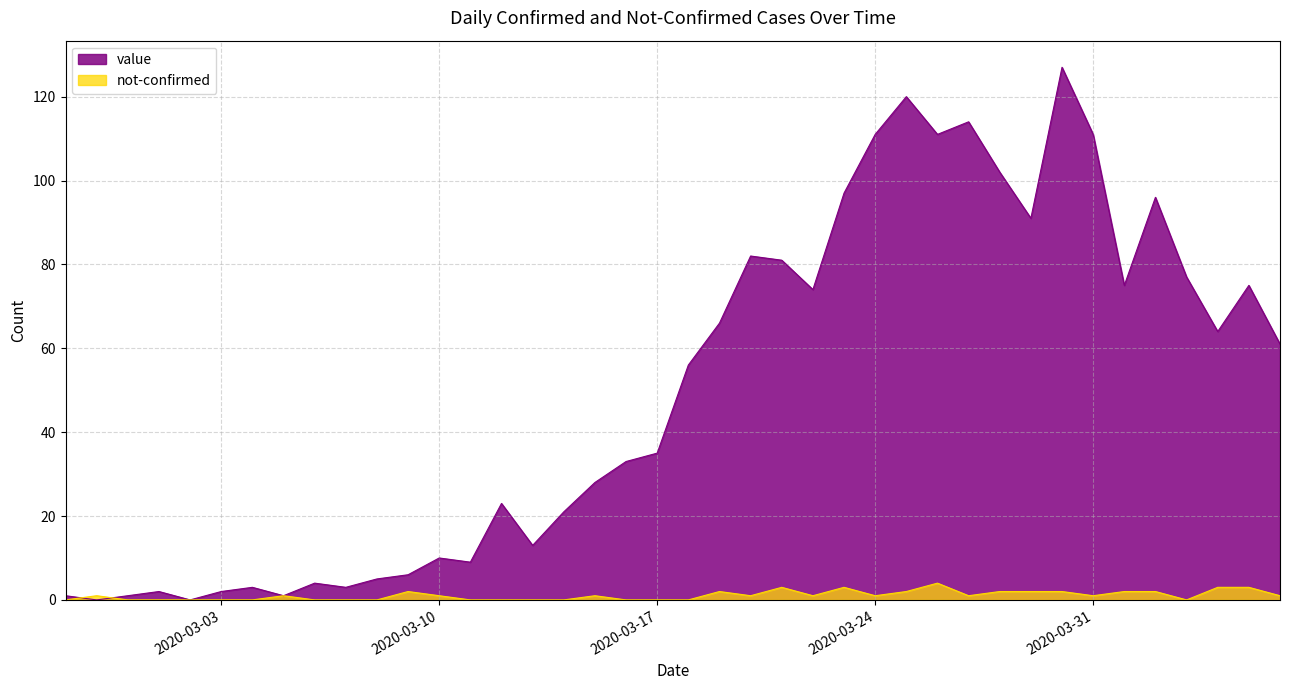

In not-confirmed, how many points are higher than both neighbors (excluding endpoints)?

8